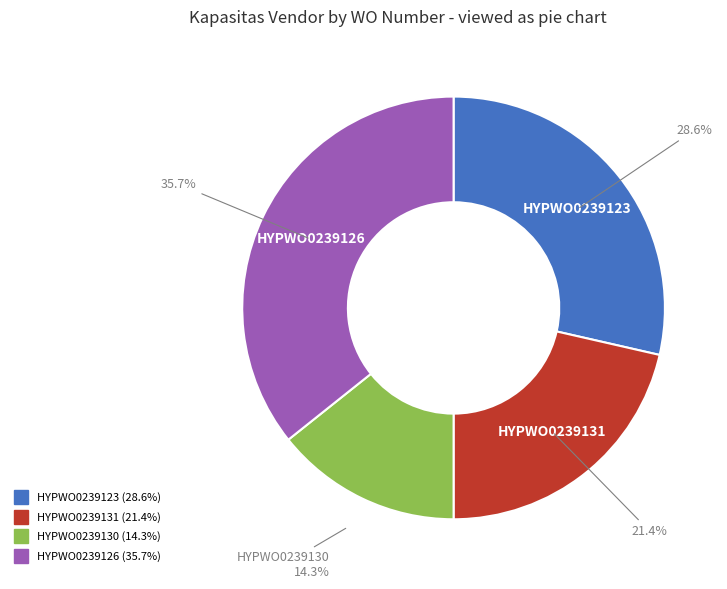

To the nearest percent, what is the difference between the HYPWO0239123 and HYPWO0239126 slice percentages?

7%